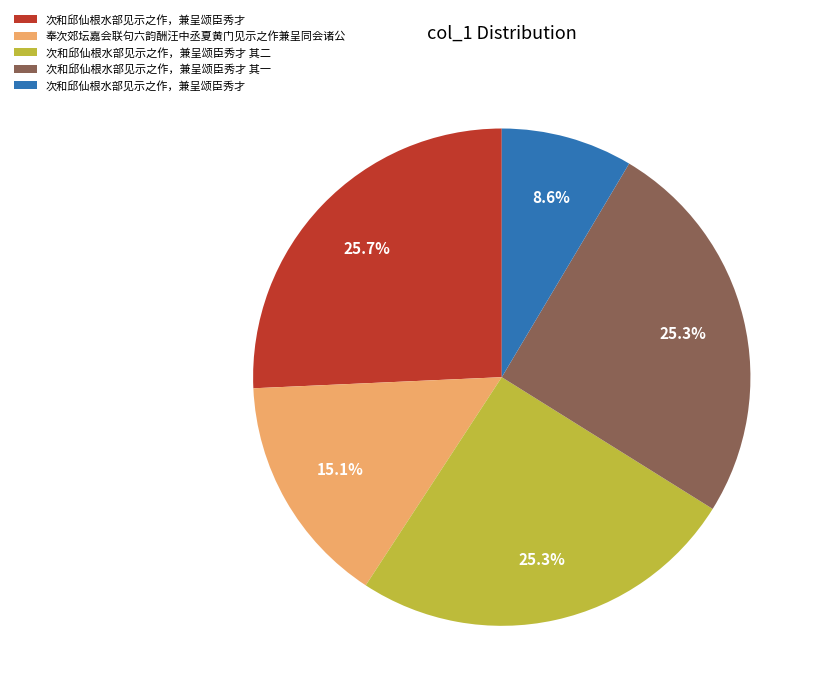

Does any single category account for the majority?

No